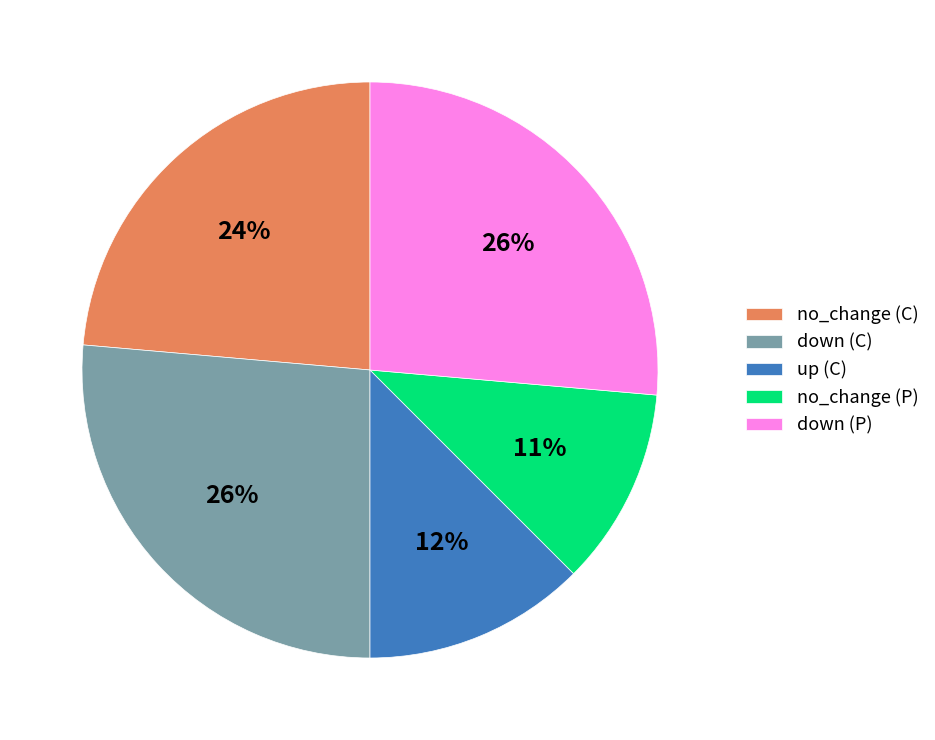

Do down (C) and up (C) together represent more than half of the pie?

No